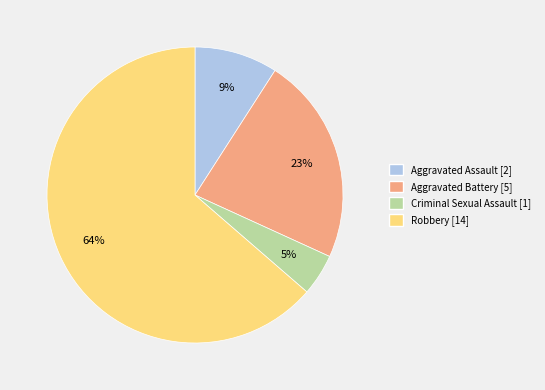

Is it true that Aggravated Assault is 1% of the pie?

False